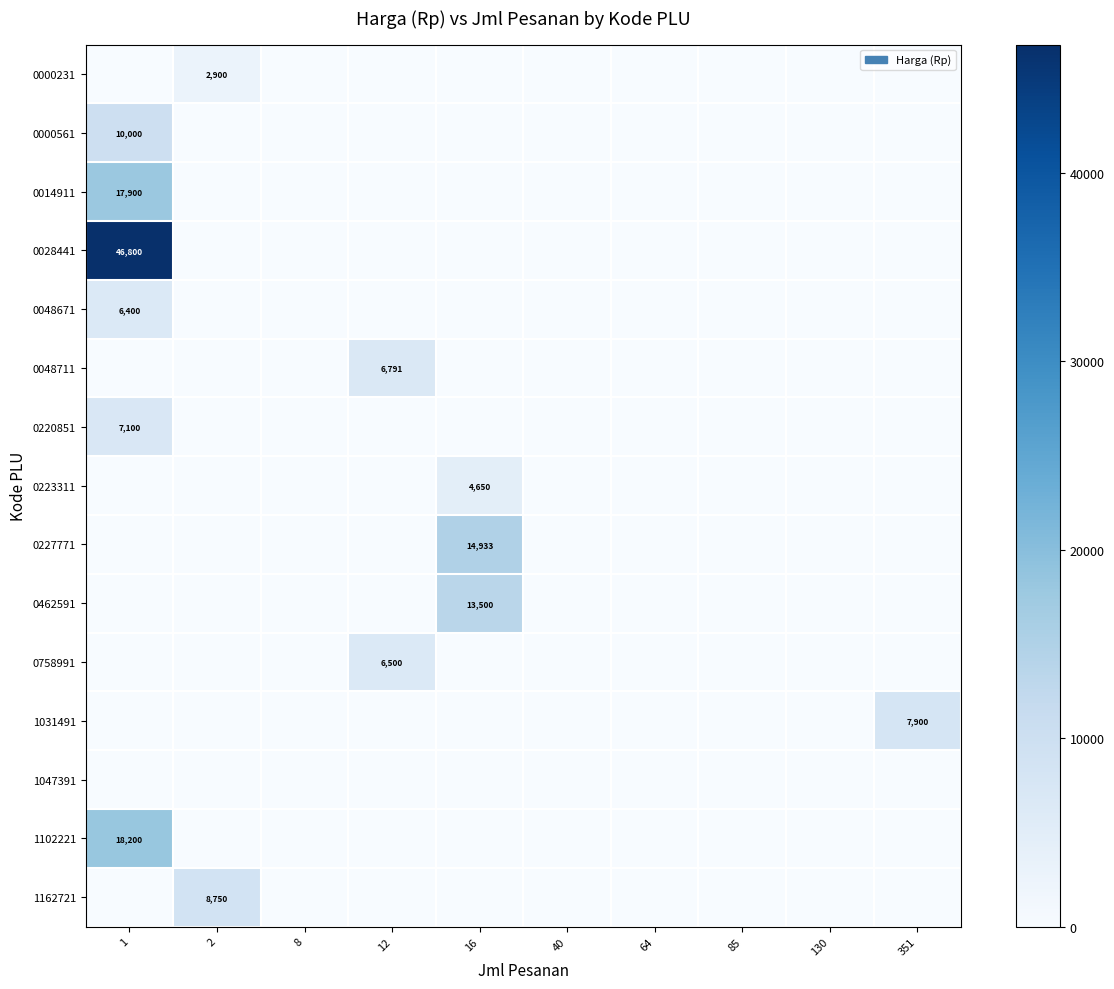

True or false: 0227771 has a value of 0.0 at 85.

True